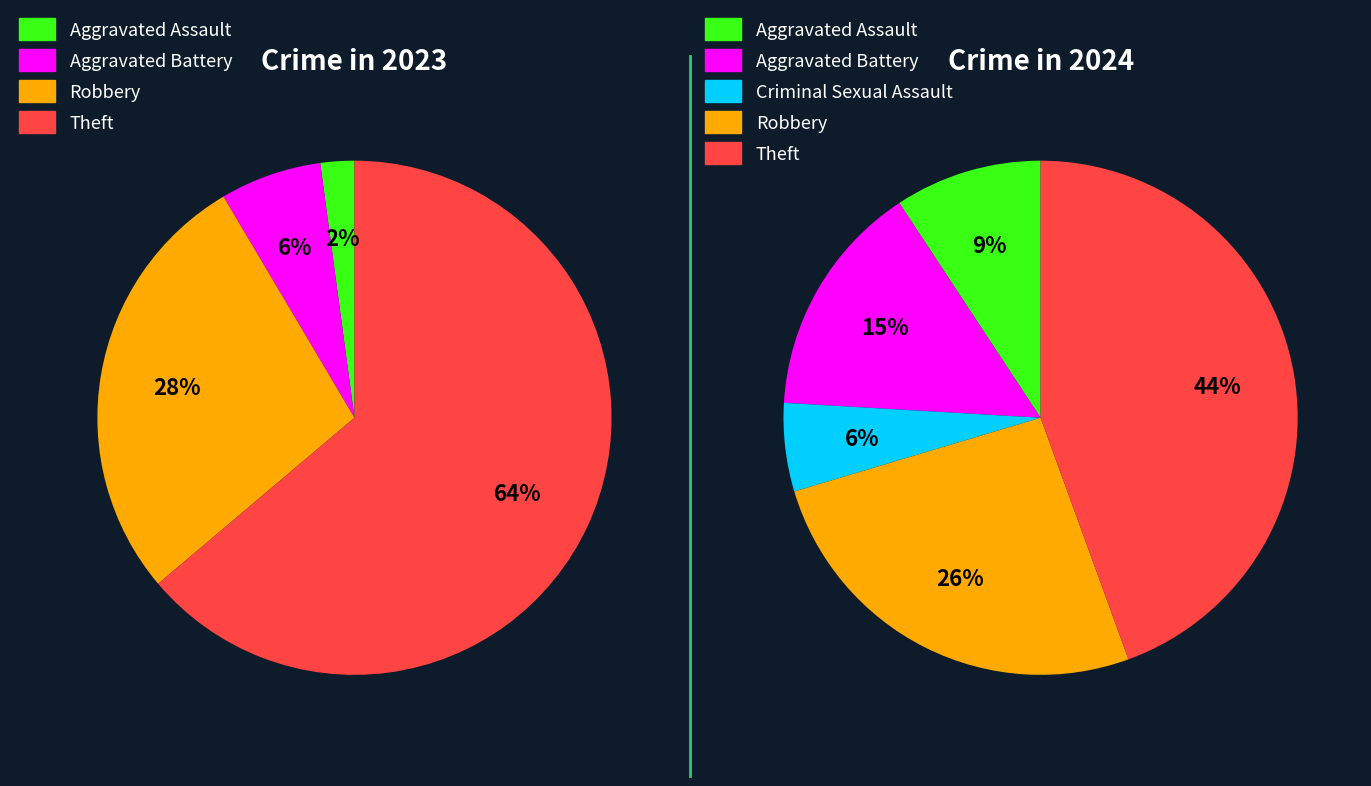

To the nearest percent, what portion does values_2024 represent?

15%